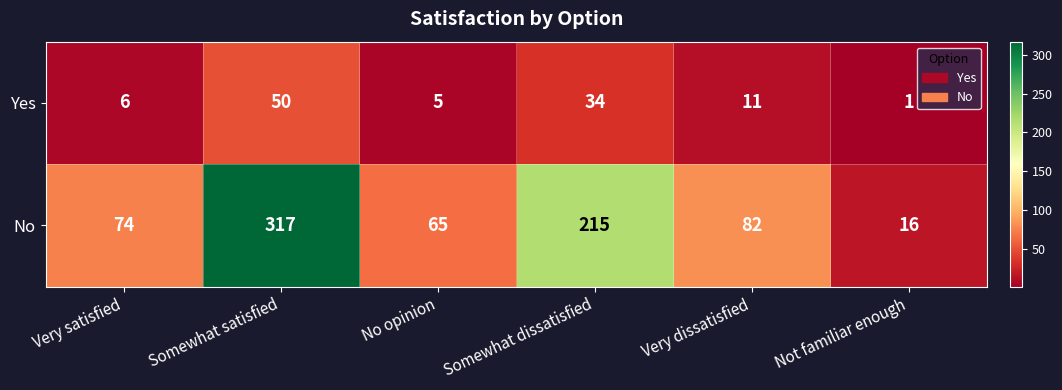

True or false: No has a value of 74 at Very satisfied.

True